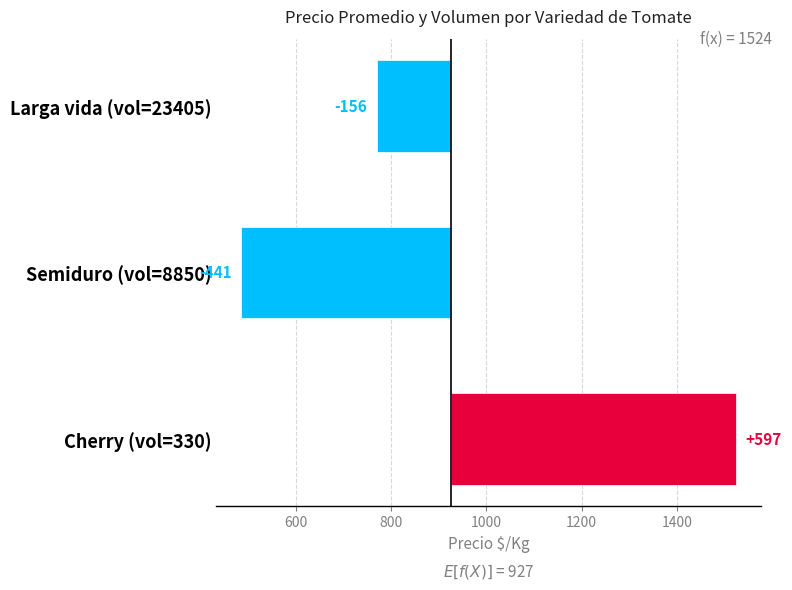

What is the value of the 1st bar from the left?

597.5